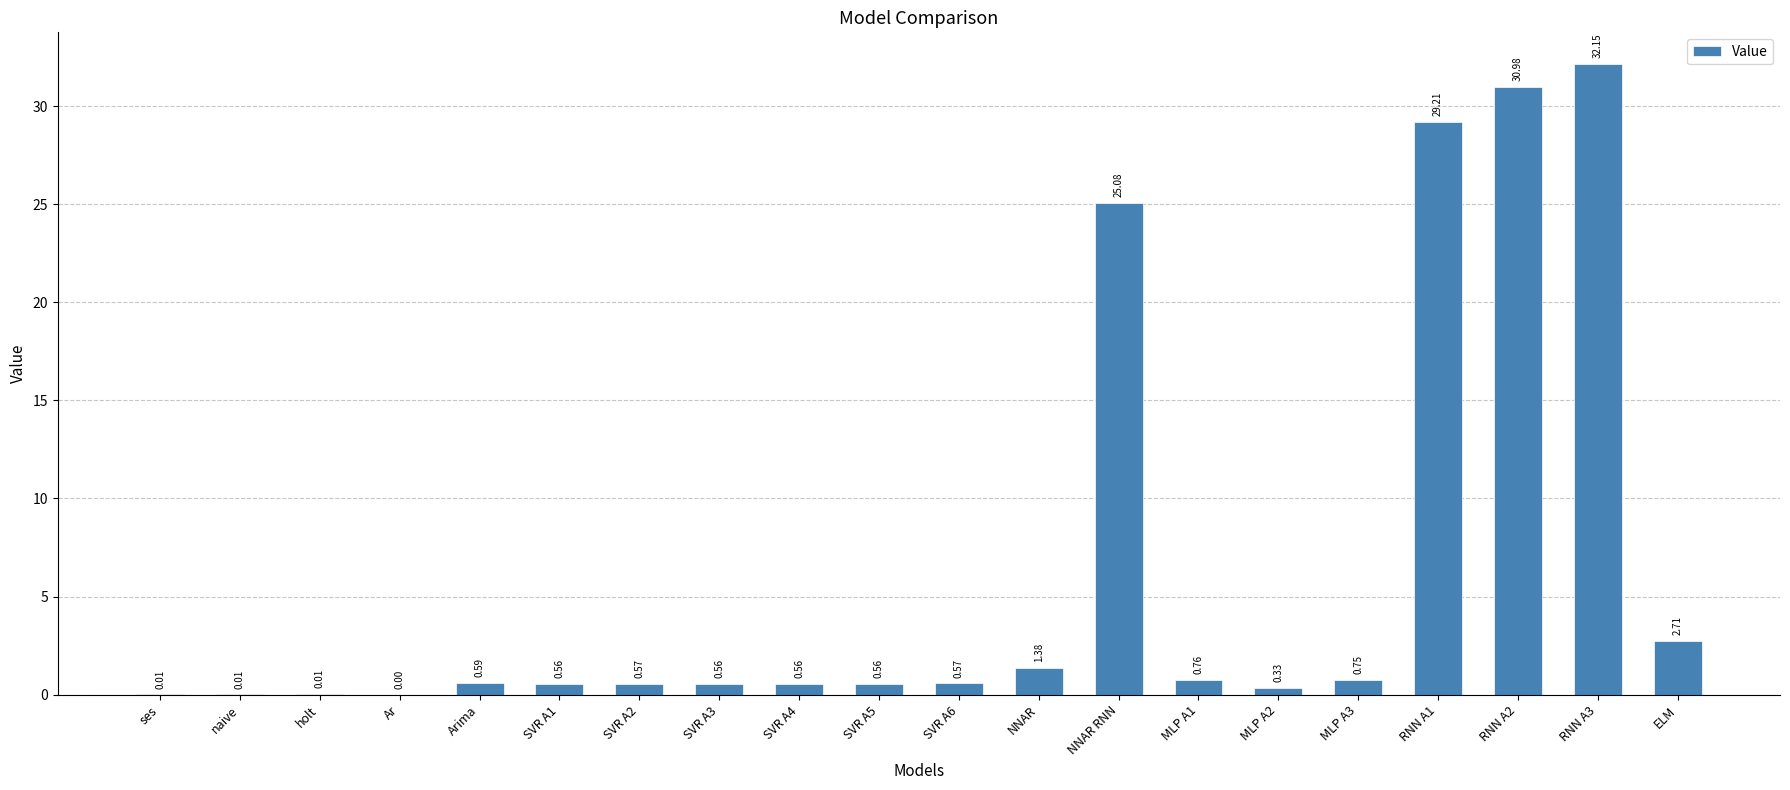

What is the sum of the values at NNAR and MLP A2?

1.7